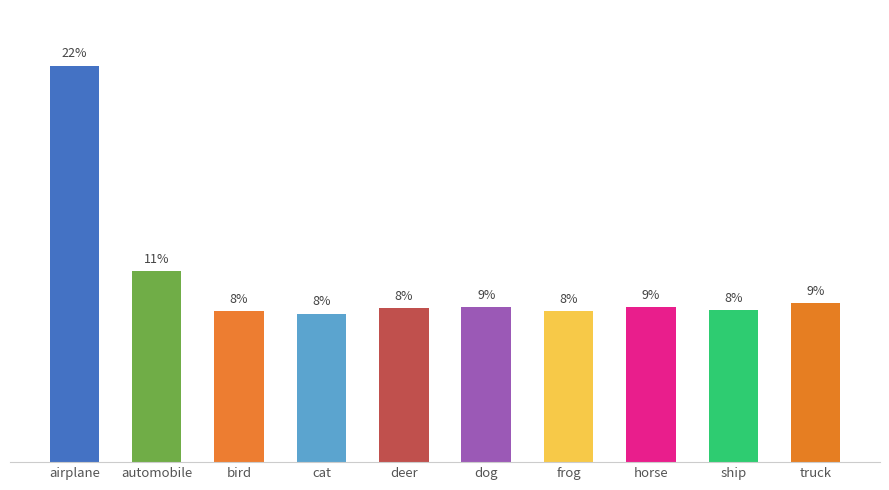

At which label is the value closest to 2?

automobile